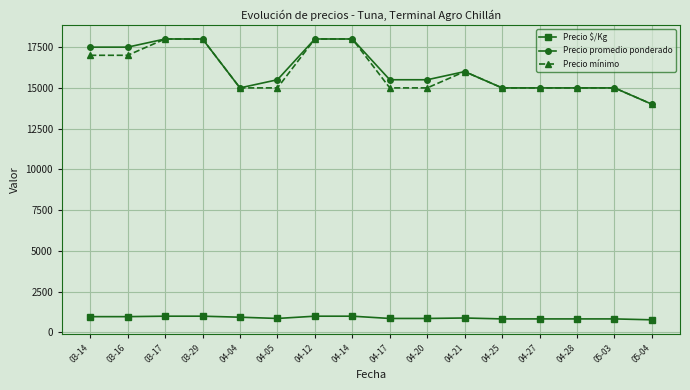

The value of Precio $/Kg at 04-28 is 1442. True or false?

False